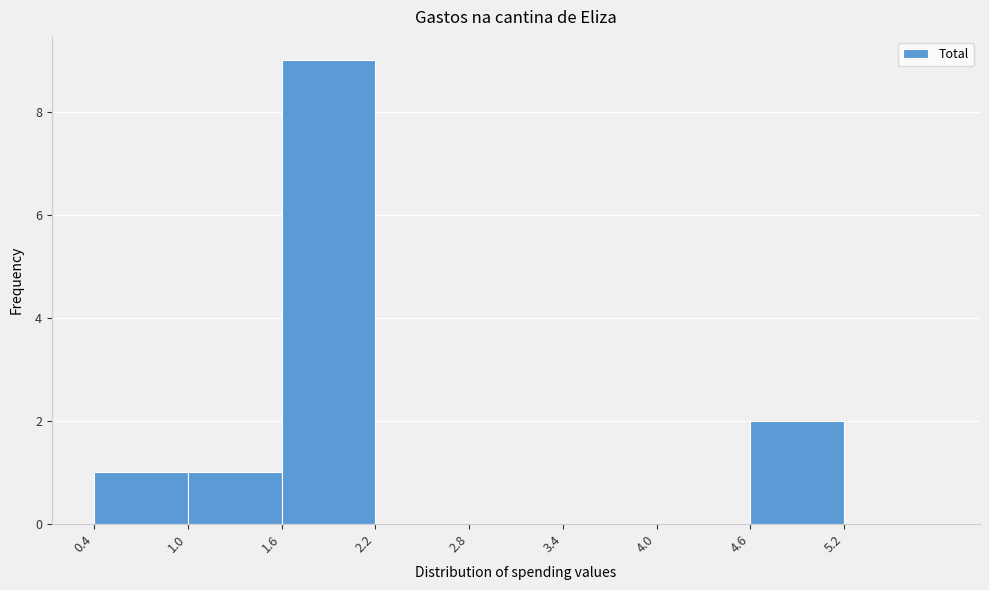

Reading left to right, transcribe this chart: for each bar, give the range it covers on the x-axis and its height. The values are not printed on the chart, so give them approximately, as read against the axis.

0.4 to 1.0: 1
1.0 to 1.6: 1
1.6 to 2.2: 9
2.2 to 2.8: 0
2.8 to 3.4: 0
3.4 to 4.0: 0
4.0 to 4.6: 0
4.6 to 5.2: 2
5.2 to 5.8: 0